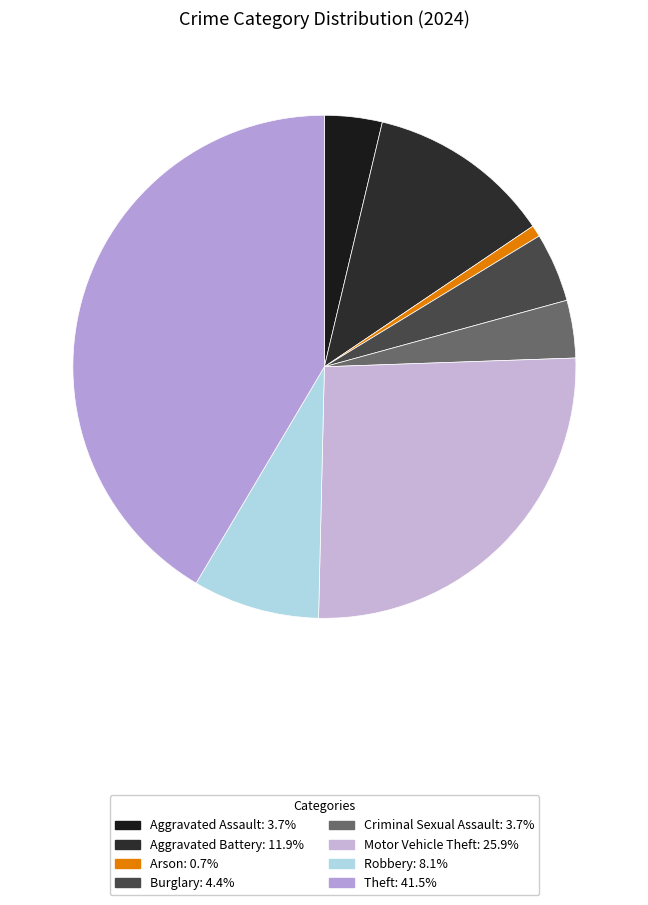

Is it true that Aggravated Assault is 1% of the pie?

False